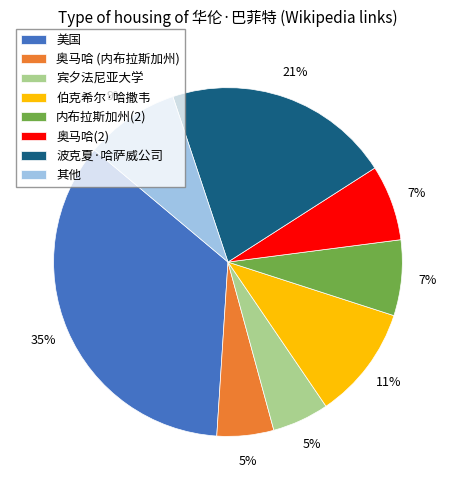

Do 内布拉斯加州(2) and 宾夕法尼亚大学 together represent more than half of the pie?

No